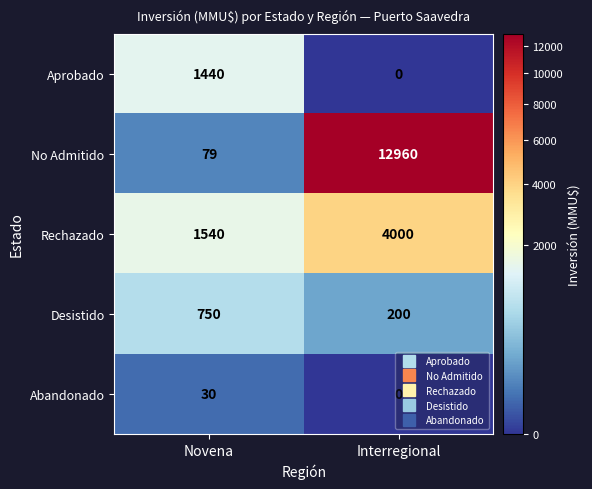

What is the sum of all Aprobado values?

1440